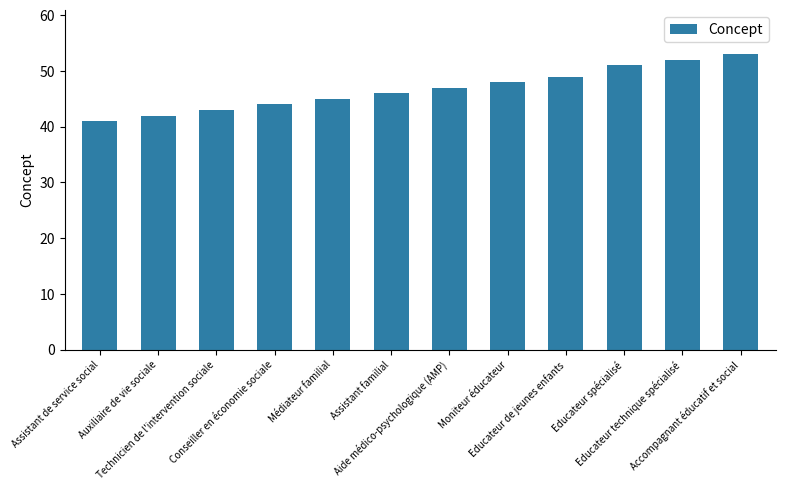

List the labels in order of value, smallest first.

Assistant de service social, Auxiliaire de vie sociale, Technicien de l'intervention sociale, Conseiller en économie sociale, Médiateur familial, Assistant familial, Aide médico-psychologique (AMP), Moniteur éducateur, Educateur de jeunes enfants, Educateur spécialisé, Educateur technique spécialisé, Accompagnant éducatif et social